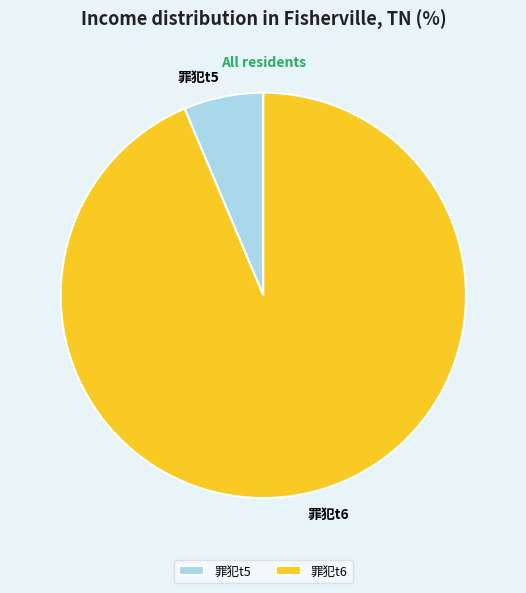

Between 罪犯t5 and 罪犯t6, which is larger?

罪犯t6